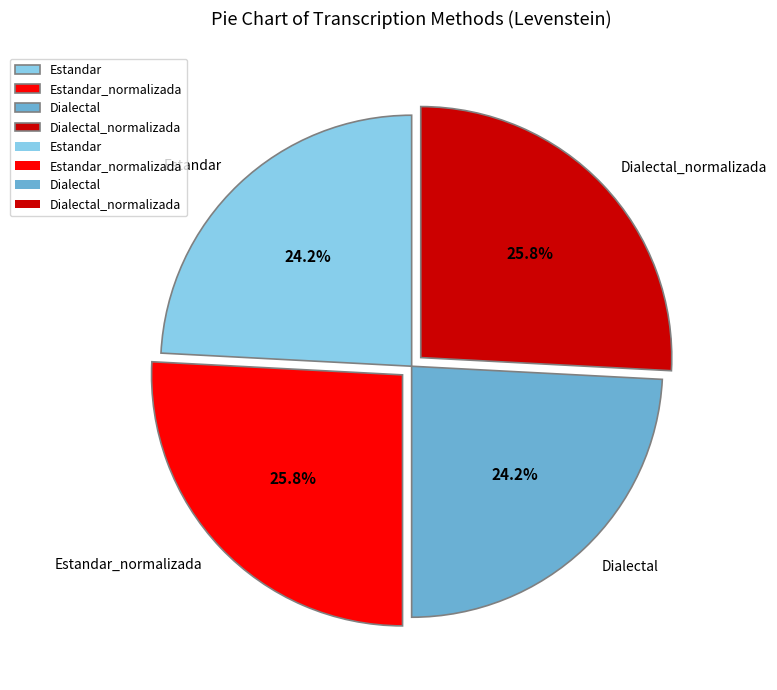

Count the number of slices in the pie.

4